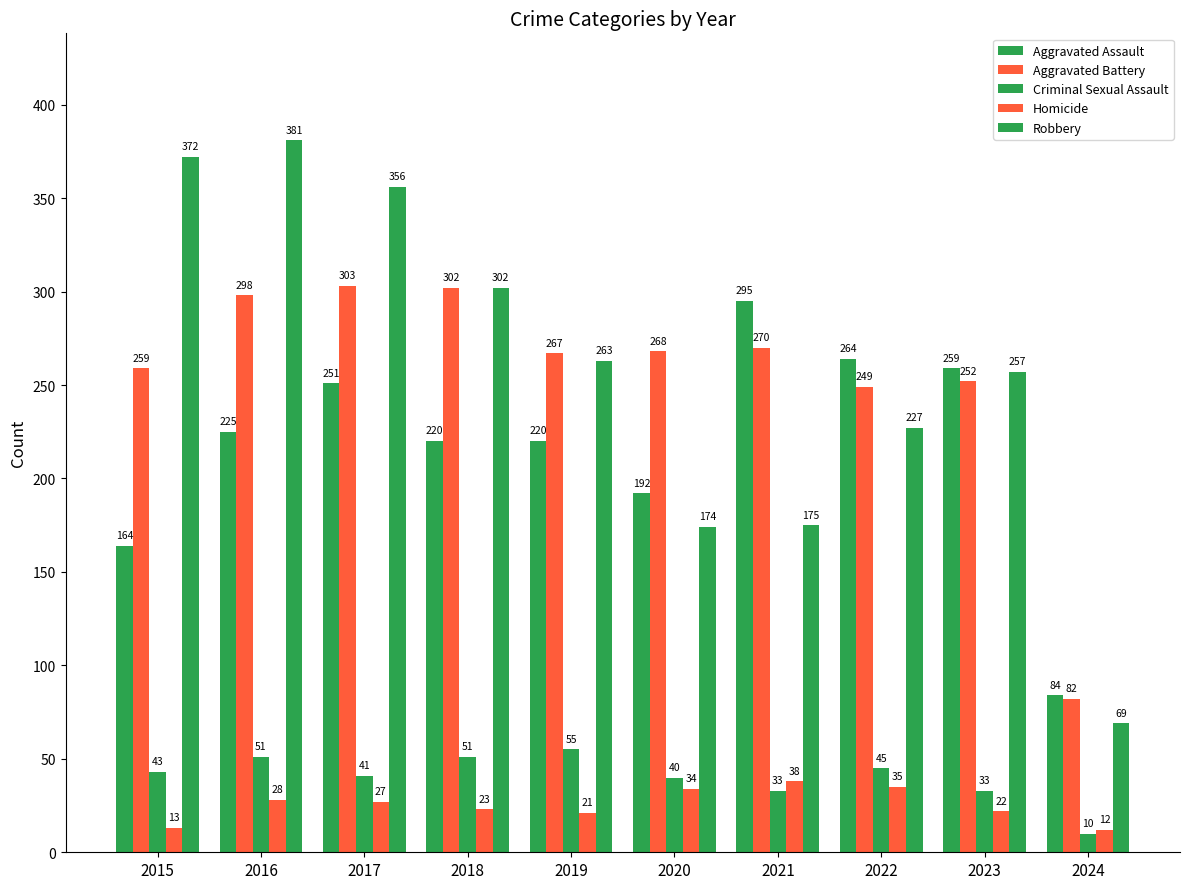

How many groups of bars are there?

10